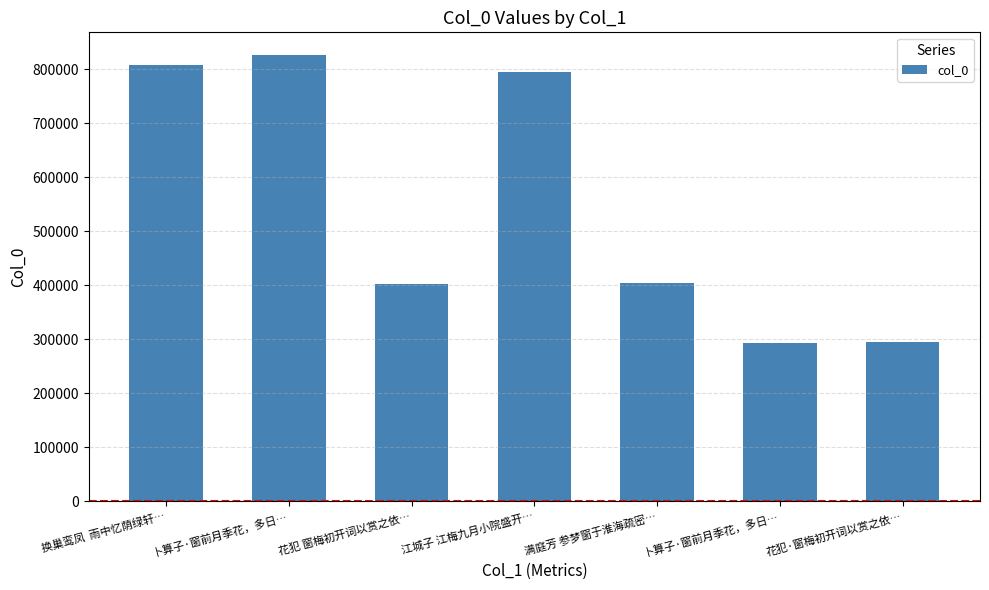

How many series are shown in this chart?

1